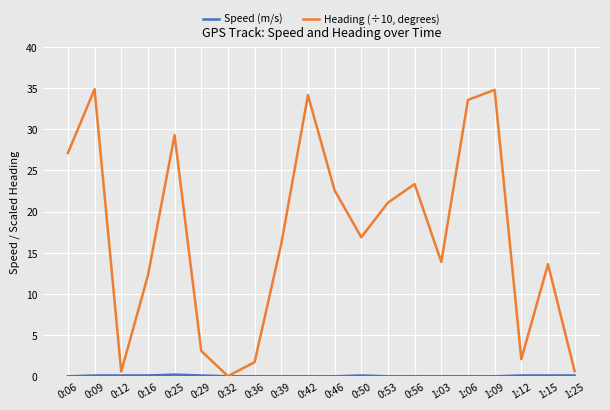

How many interior local valleys does the Heading (÷10, degrees) series have?

5